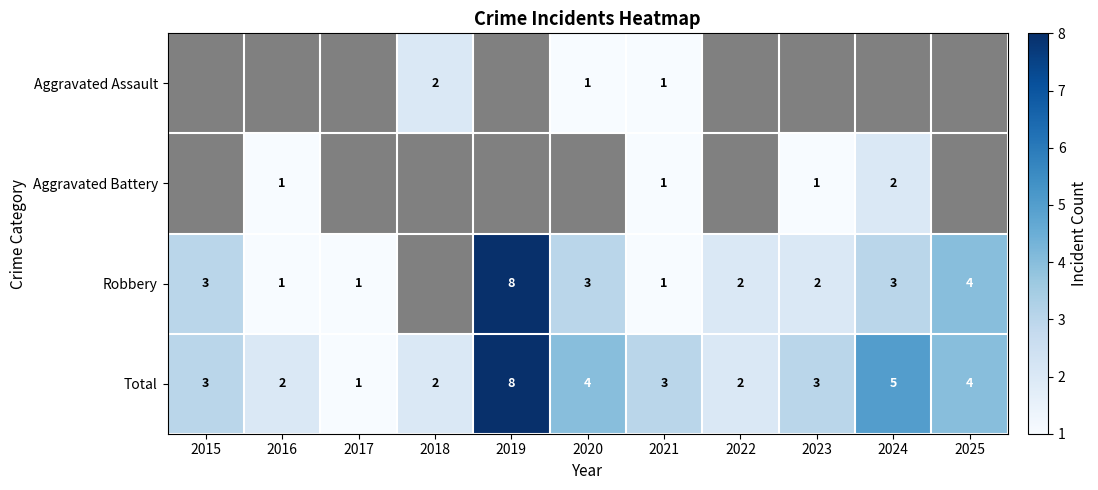

What is the maximum value shown in the chart?

8.0